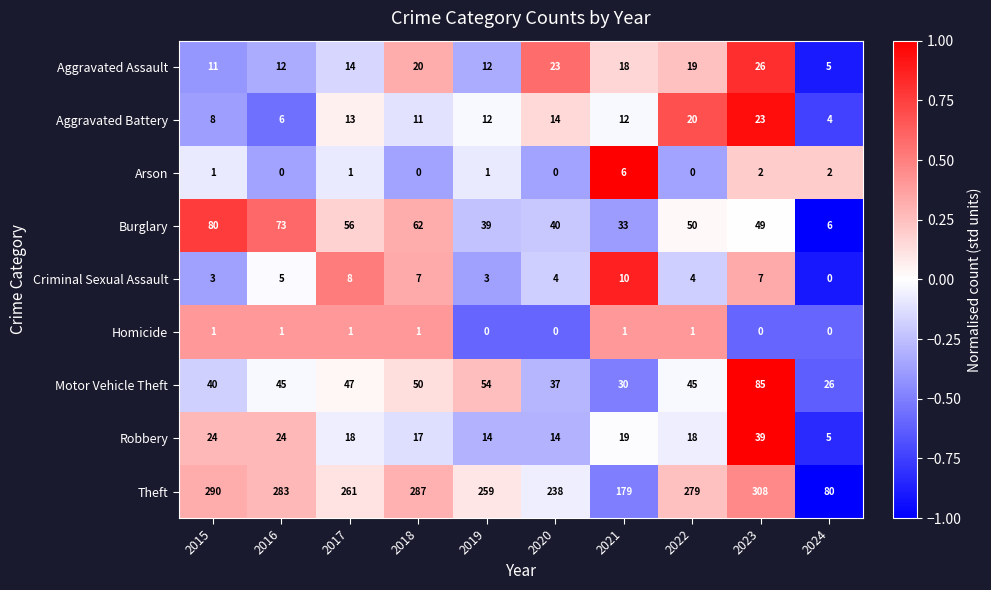

What is the total value across all series at 2021?

308